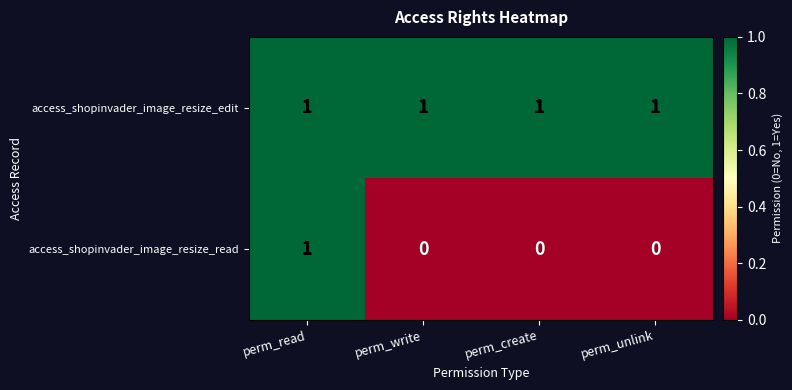

Which series has the widest spread of values?

access_shopinvader_image_resize_read